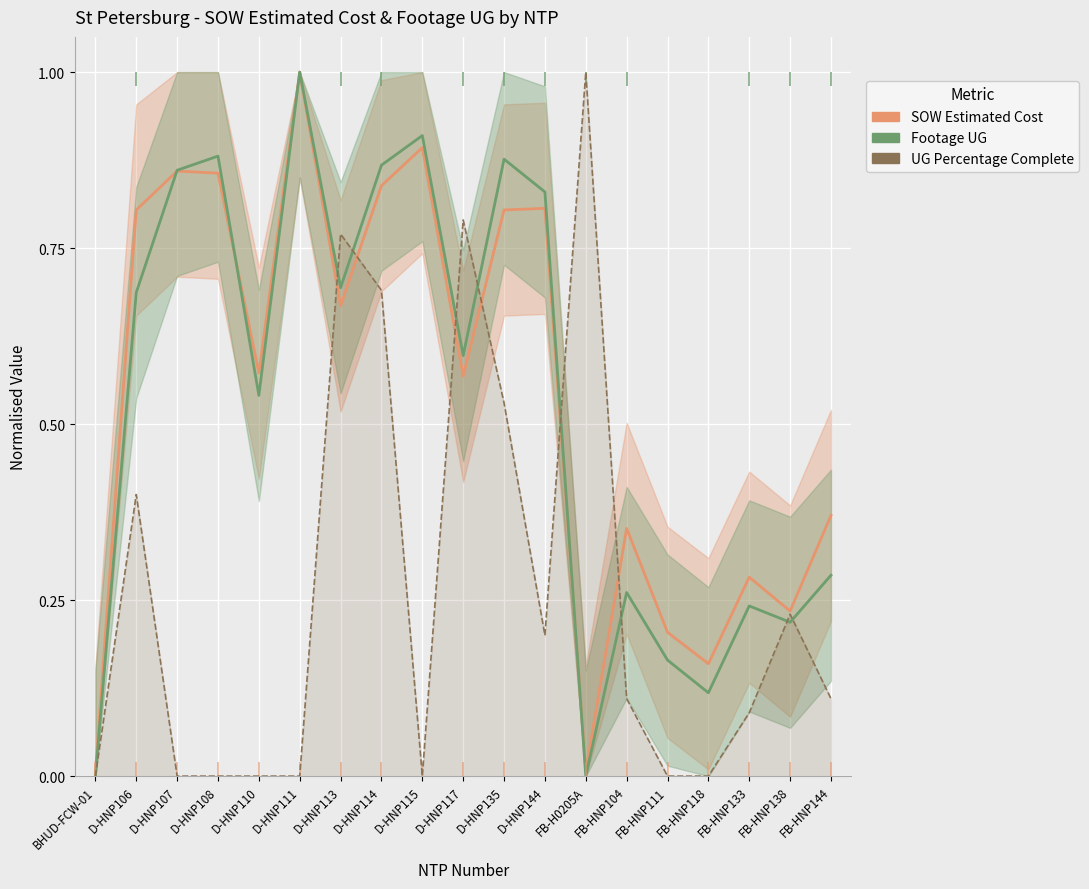

How many intersections are there between UG Percentage Complete and Footage UG?

8